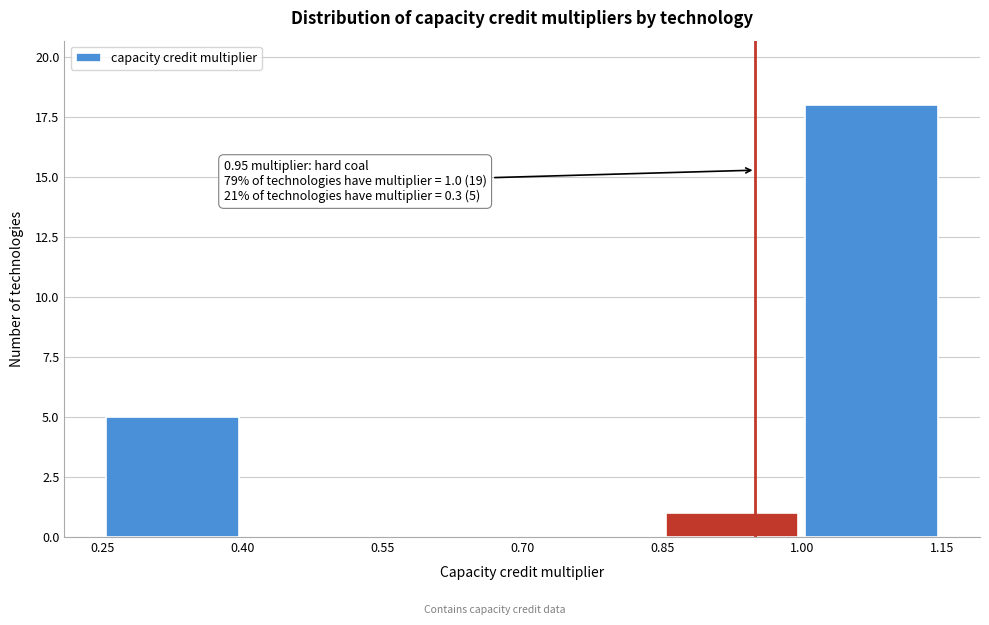

Over which range of the x-axis is the bar tallest?

1.00 to 1.15